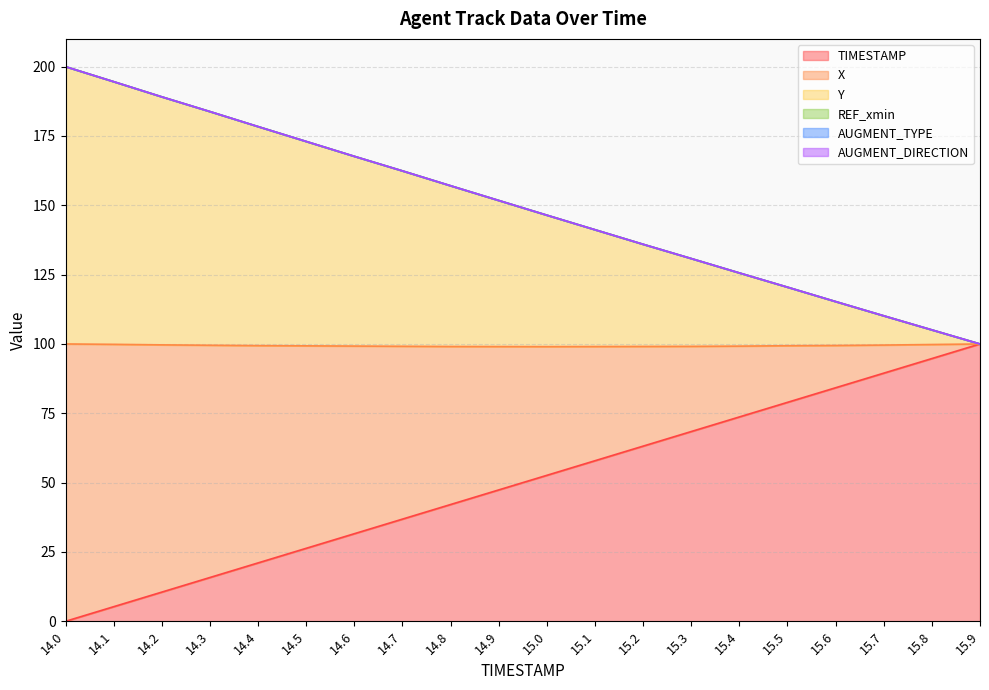

True or false: X and Y cross at least once.

False